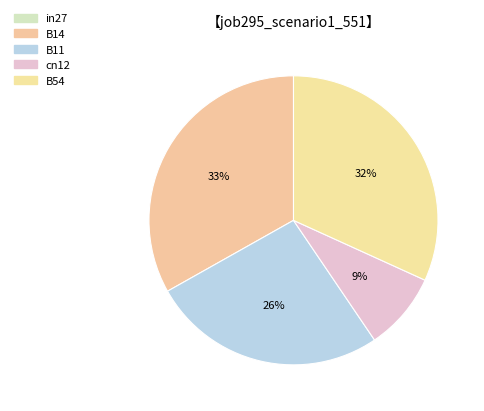

To the nearest percent, what is the combined percentage of in27 and B54?

32%